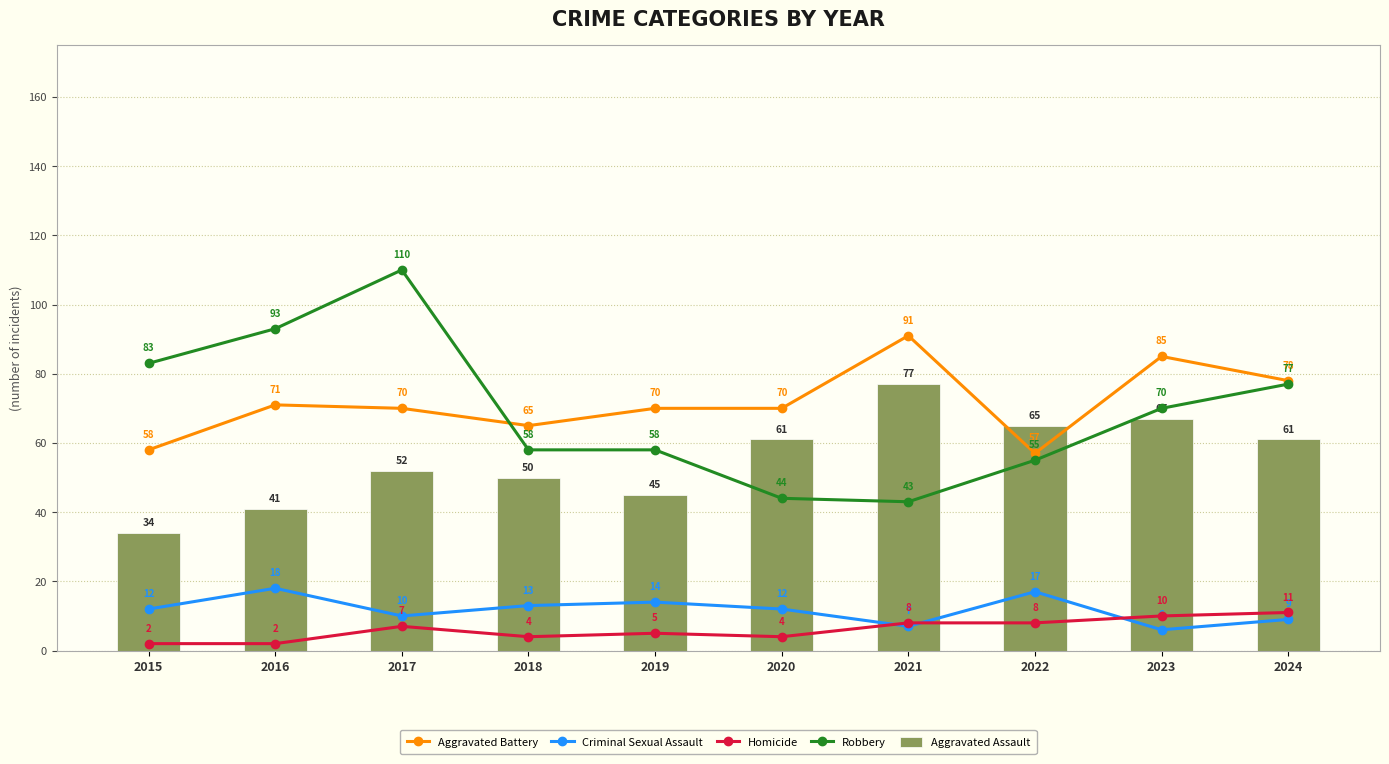

What is the average value of the Homicide series?

6